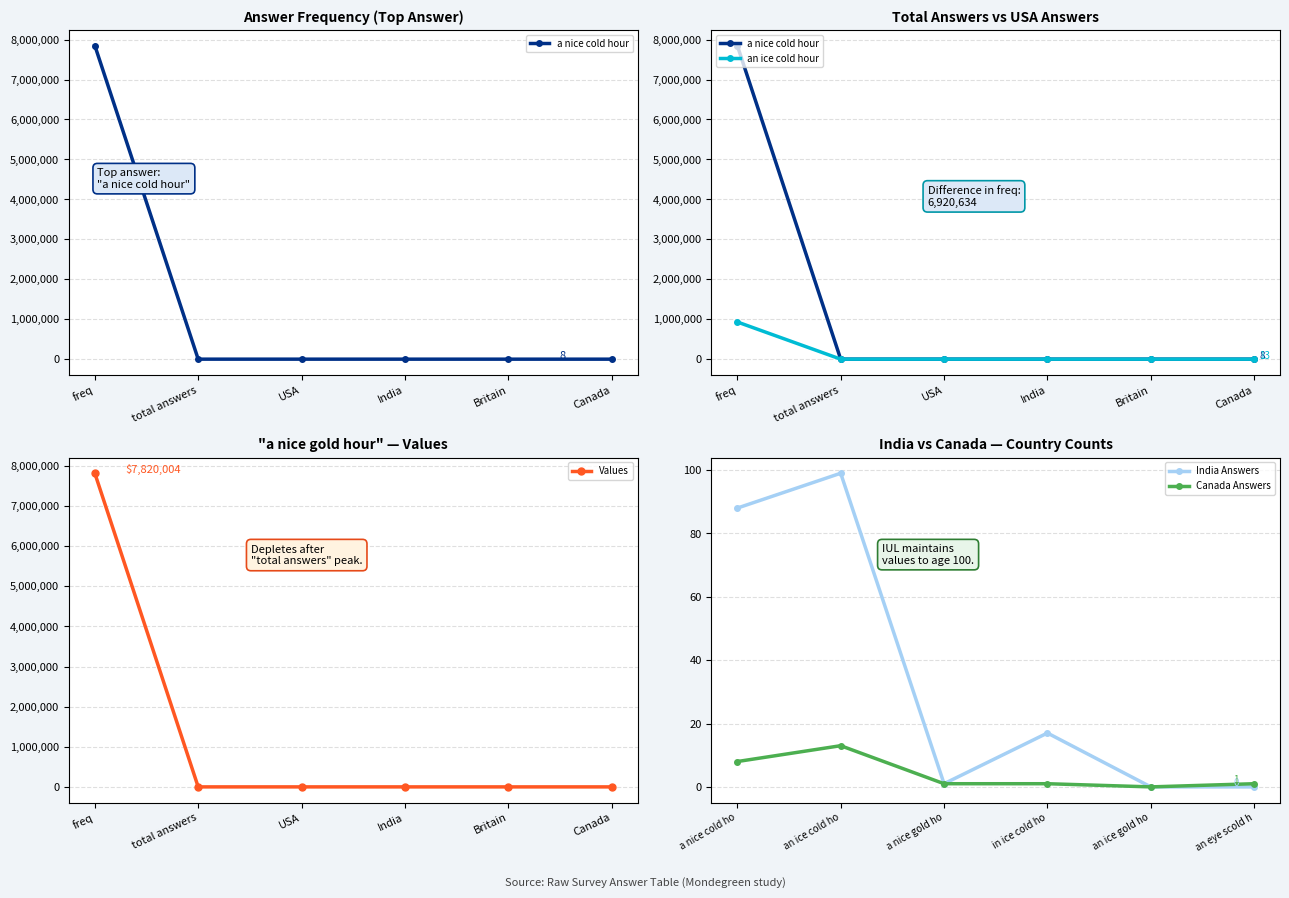

What is the average value of the Values series?

1303354